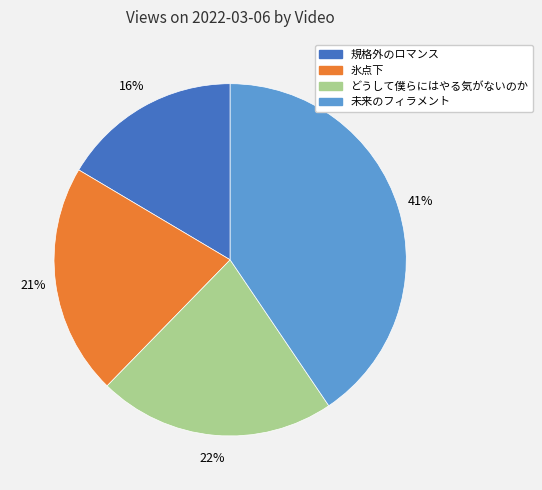

Is there a majority slice in this chart?

No